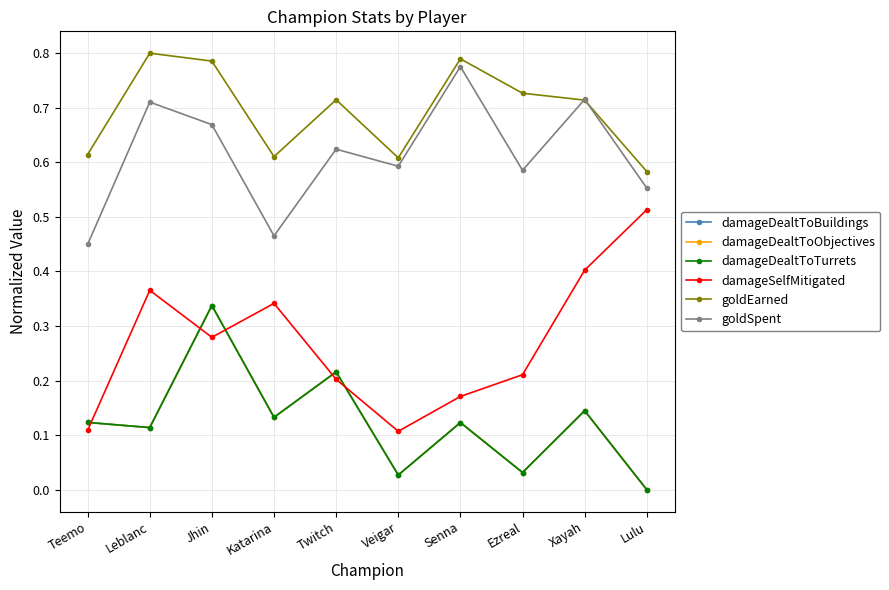

How many lines are shown in the chart?

6